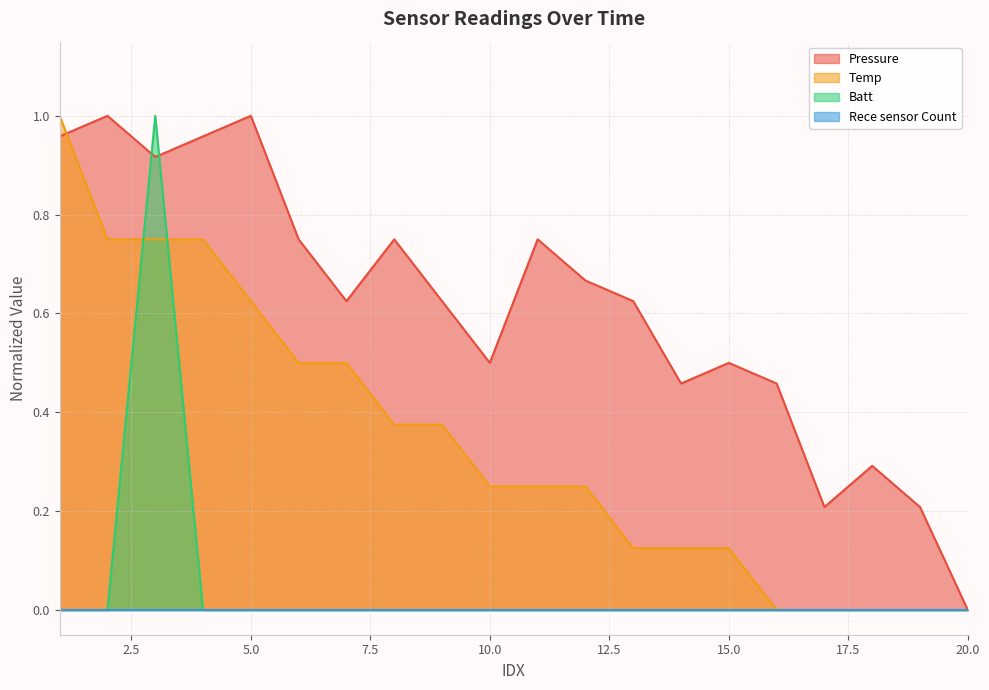

Which series has the largest total across all categories?

Pressure